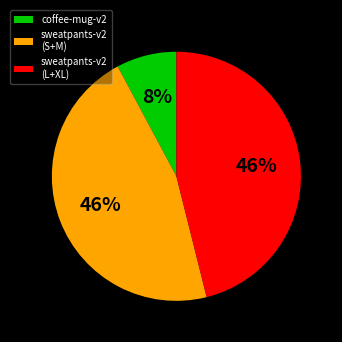

Which category has the smallest portion of the pie?

coffee-mug-v2